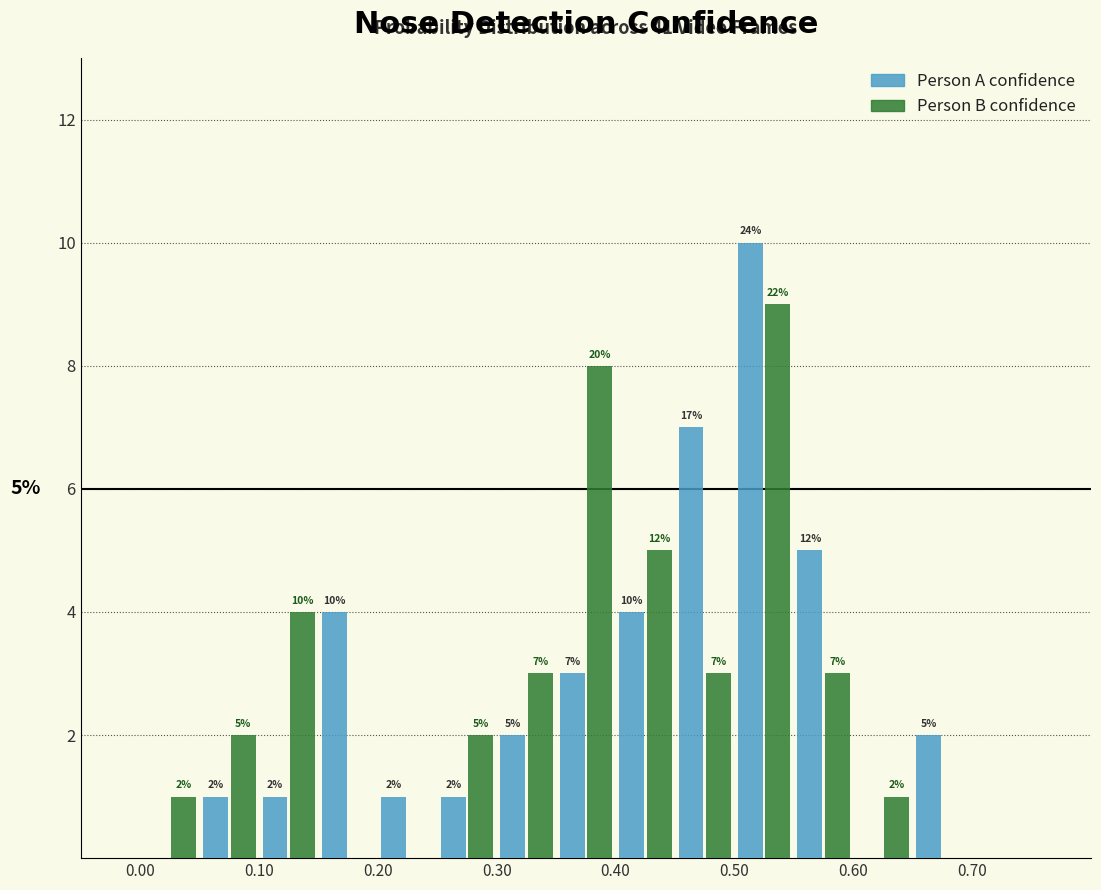

In the Person B confidence series, which range on the x-axis has the tallest bar?

0.50 to 0.55